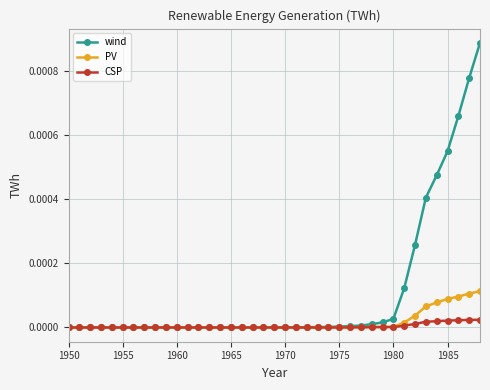

Which series has the largest total across all categories?

wind